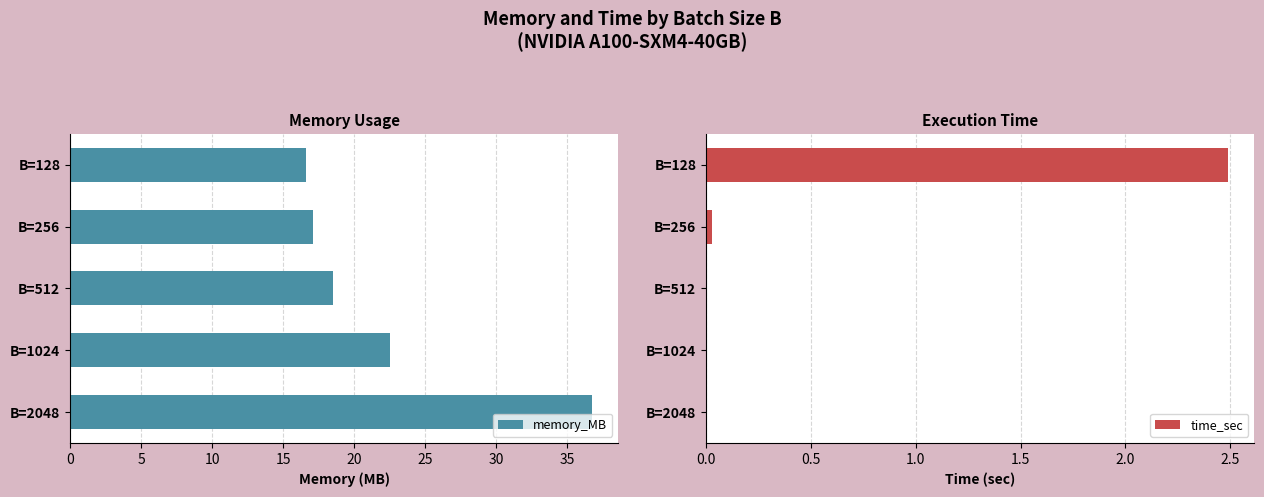

Is it true that memory_MB equals 22.5 at B=1024?

True